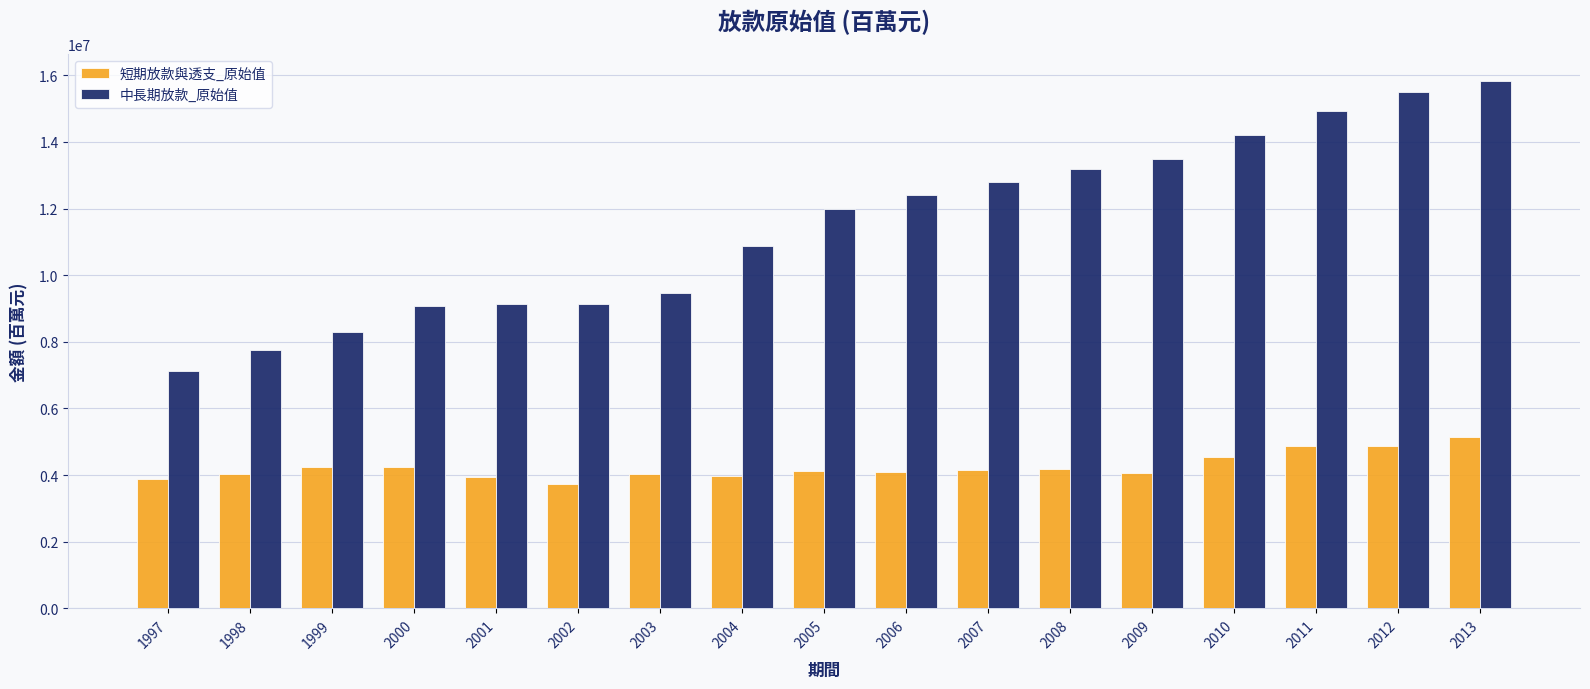

Rank the series by their maximum value, from lowest to highest.

短期放款與透支_原始值, 中長期放款_原始值